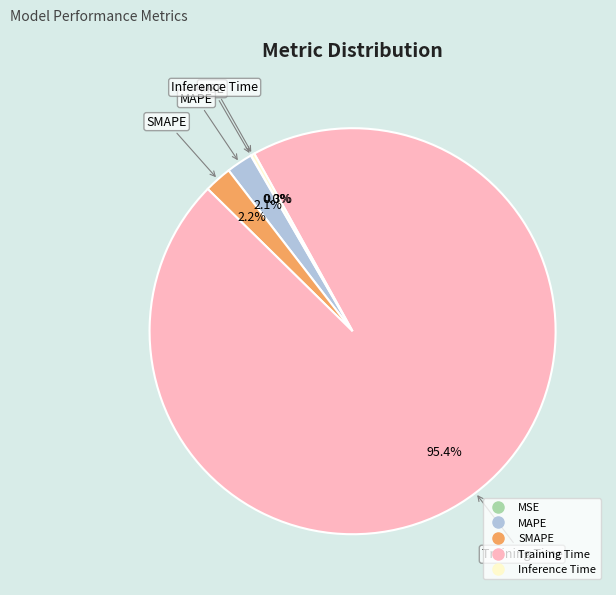

Which has a higher value, MAPE or Inference Time?

MAPE